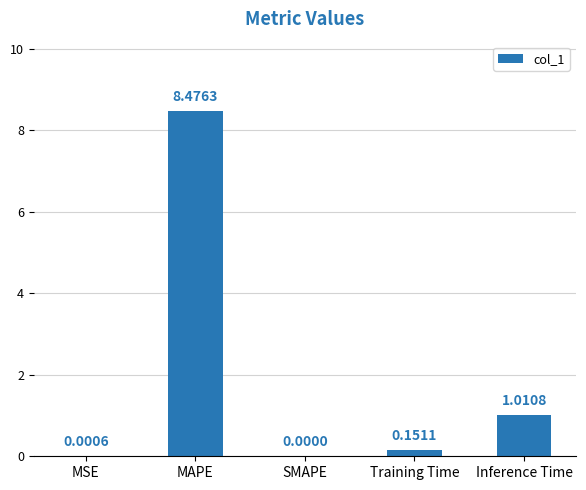

The value at SMAPE is 5.4. True or false?

False